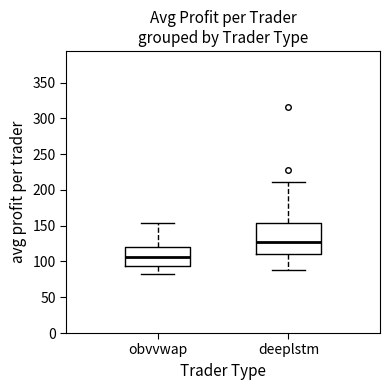

Which box has the lowest median line?

obvvwap